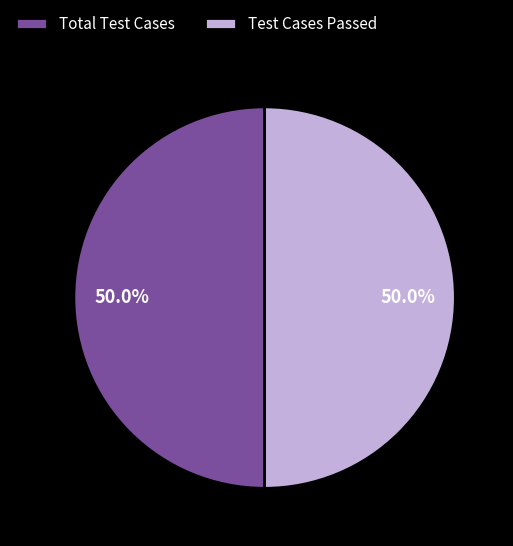

To the nearest percent, what is the difference between the largest and smallest slice percentages?

0%